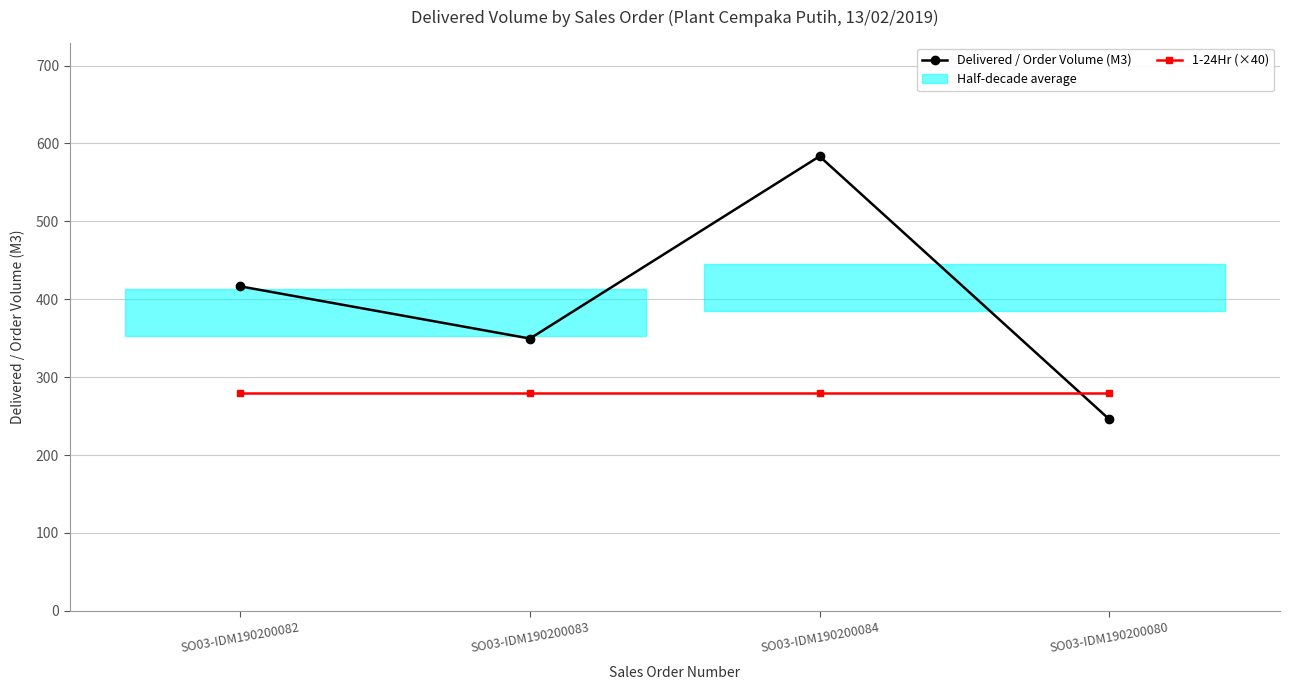

Which category has the highest value across all series?

SO03-IDM190200084